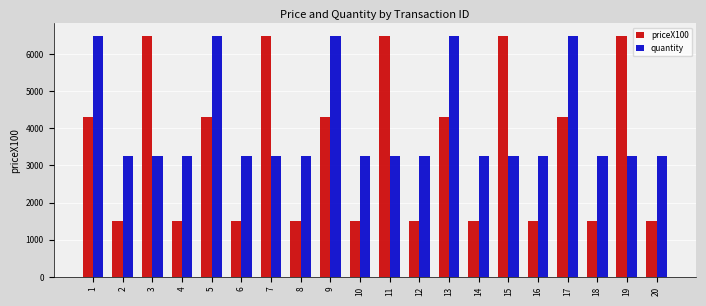

Does the chart contain any negative values?

No